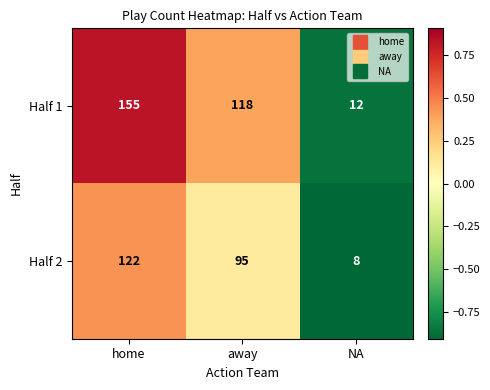

Reading left to right, list all the values displayed in this chart.

Half 1: home=155	away=118	NA=12
Half 2: home=122	away=95	NA=8